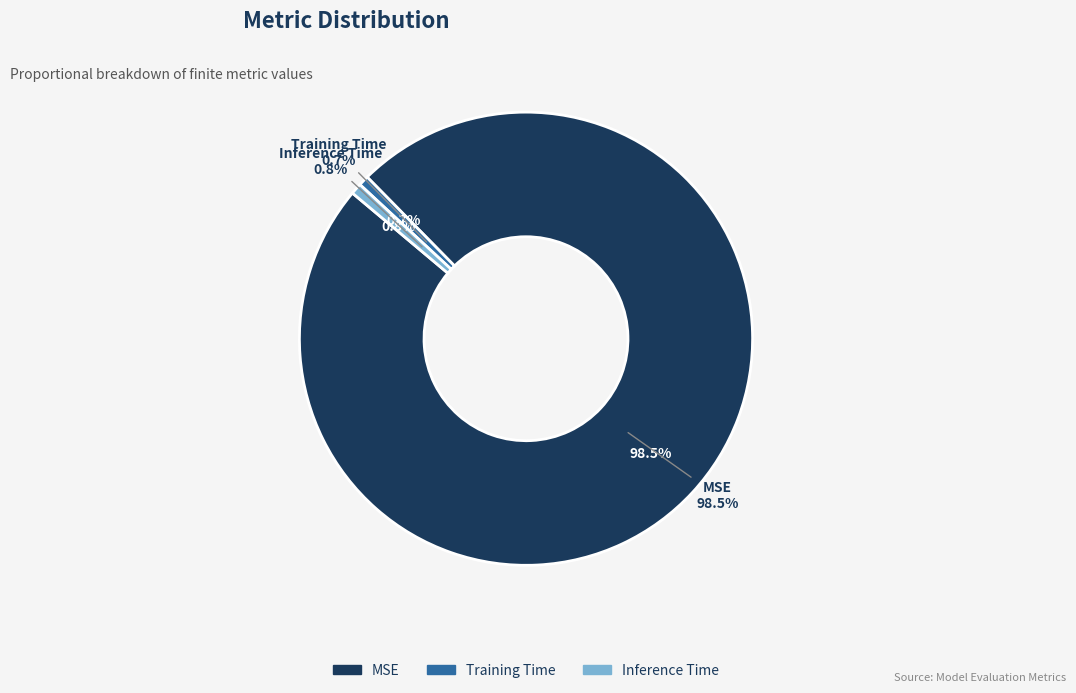

What is the smallest slice in the pie chart?

Training Time